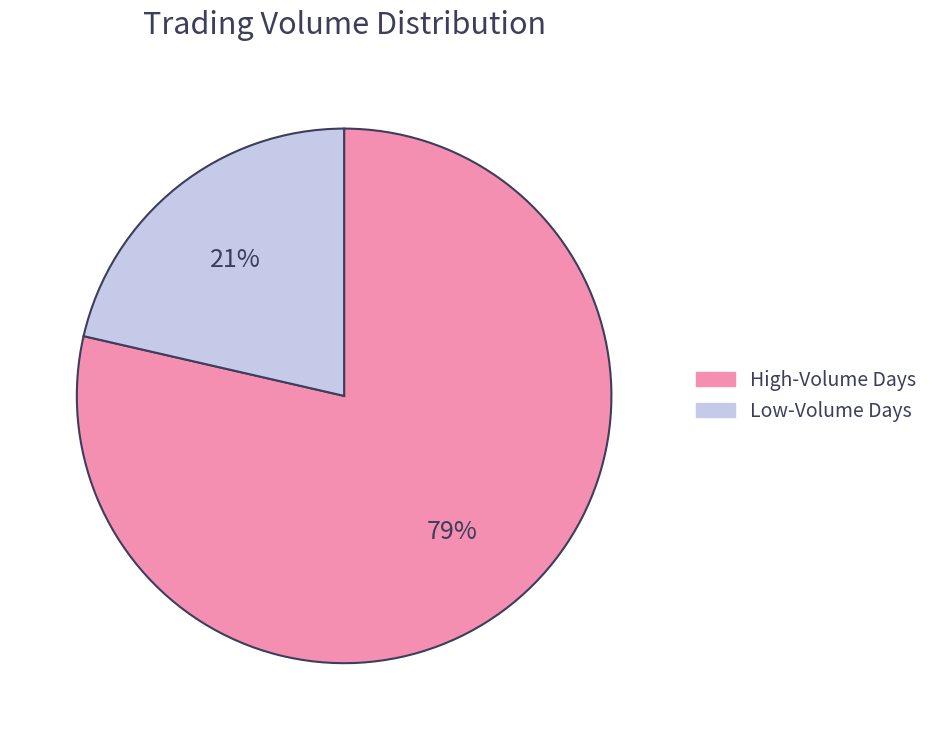

Is there a majority slice in this chart?

Yes